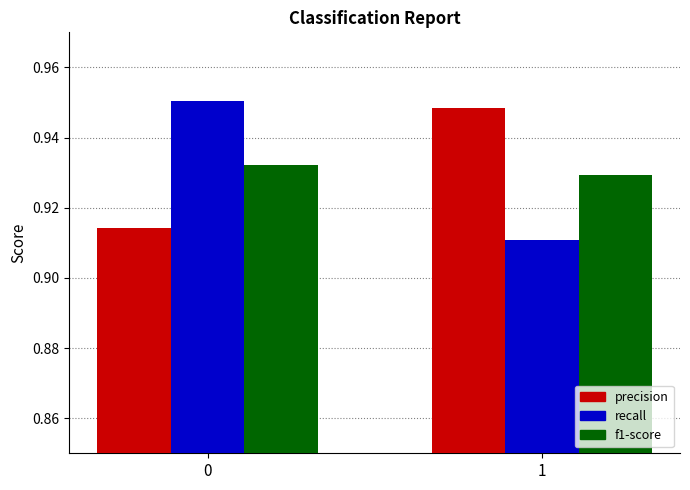

Is it true that precision equals 1.3 at 1?

False